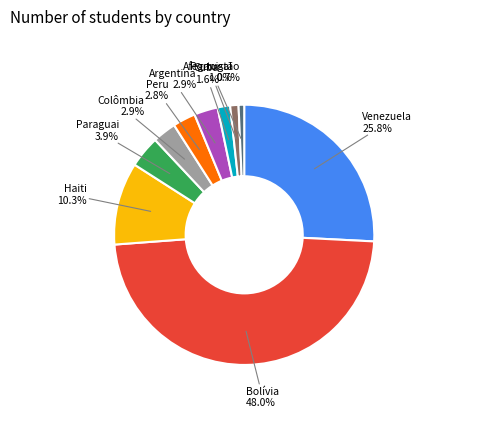

What is the largest slice in the pie chart?

Bolívia